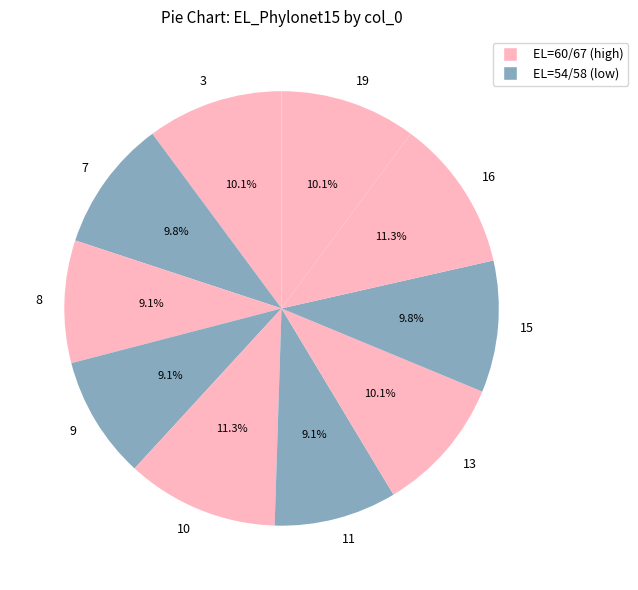

Which has a higher value, 10 or 8?

10